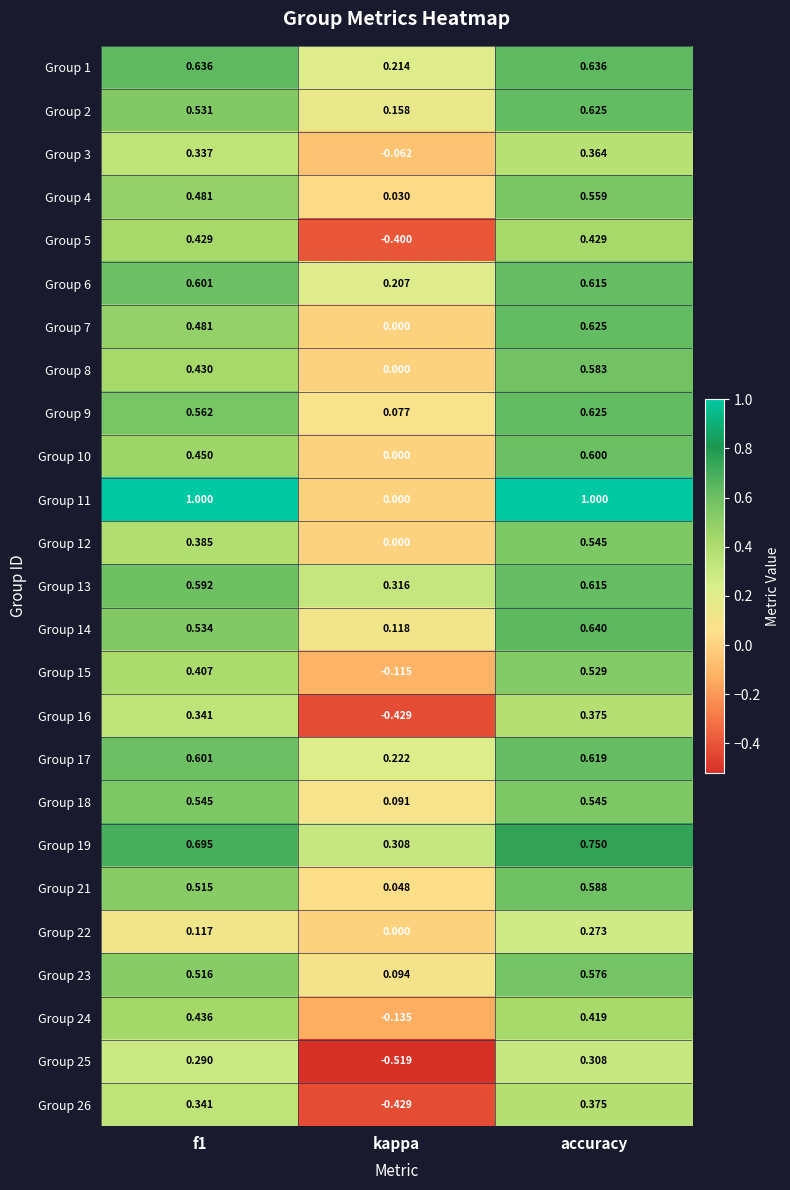

Which category has the highest value in the Group 13 series?

accuracy